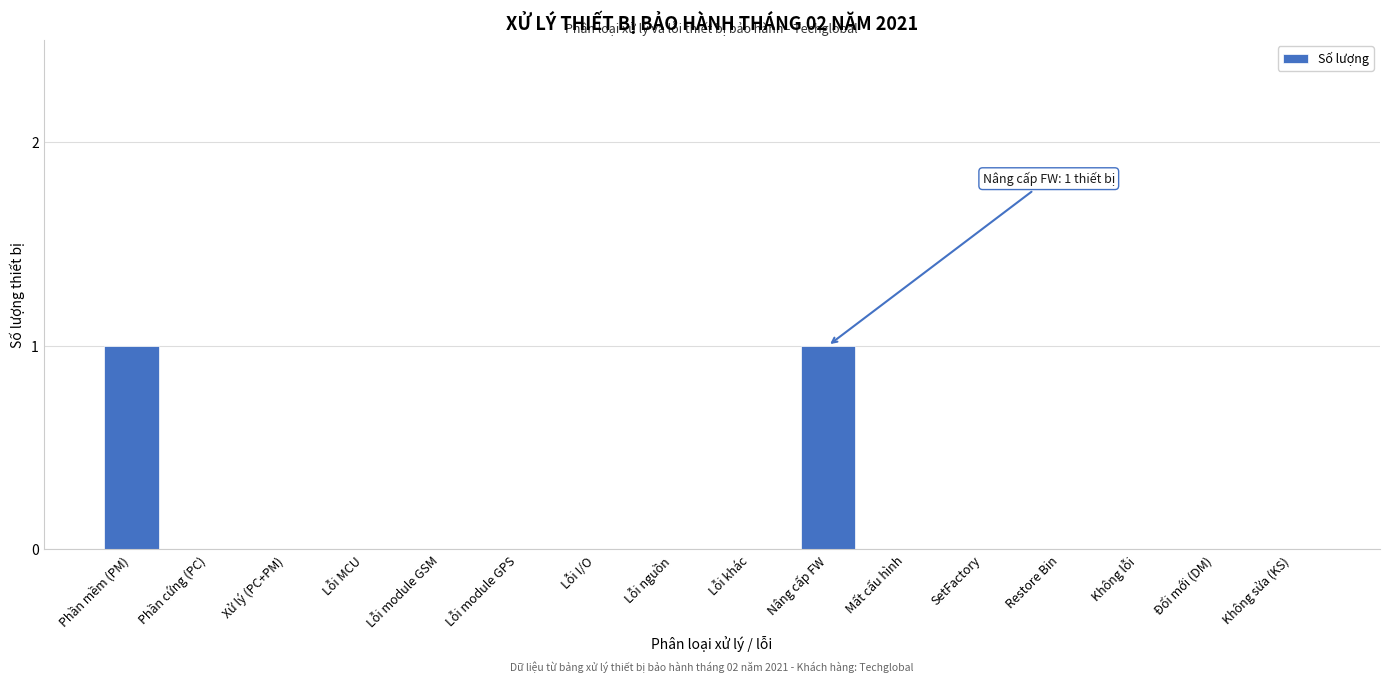

Reading right to left, transcribe all the data shown in this chart.

Không sửa (KS)=0	Đổi mới (DM)=0	Không lỗi=0	Restore Bin=0	SetFactory=0	Mất cấu hình=0	Nâng cấp FW=1	Lỗi khác=0	Lỗi nguồn=0	Lỗi I/O=0	Lỗi module GPS=0	Lỗi module GSM=0	Lỗi MCU=0	Xử lý (PC+PM)=0	Phần cứng (PC)=0	Phần mềm (PM)=1